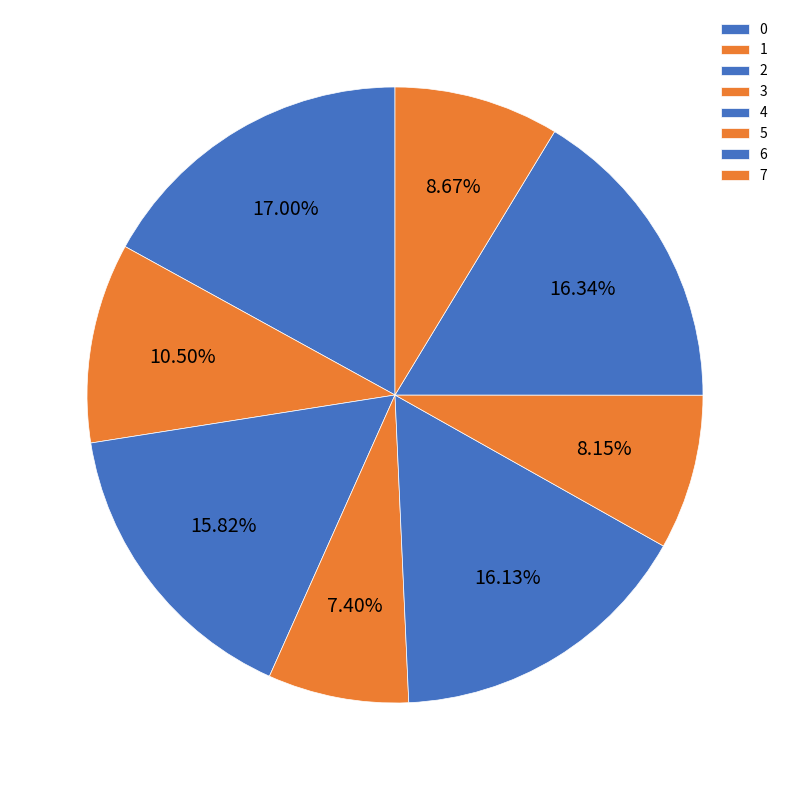

Combined, do 3 and 6 account for over 50%?

No